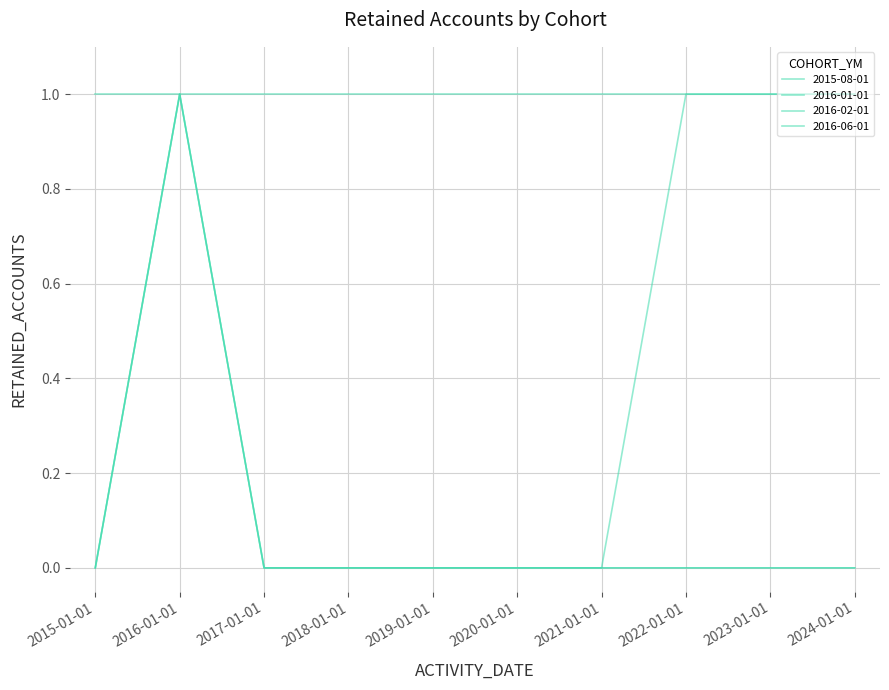

Does the chart have visible grid lines?

Yes